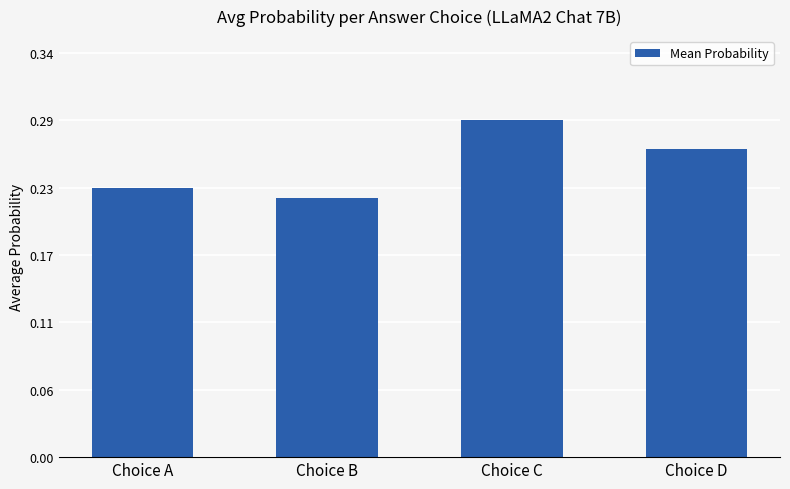

How many values are between 0 and 1?

4